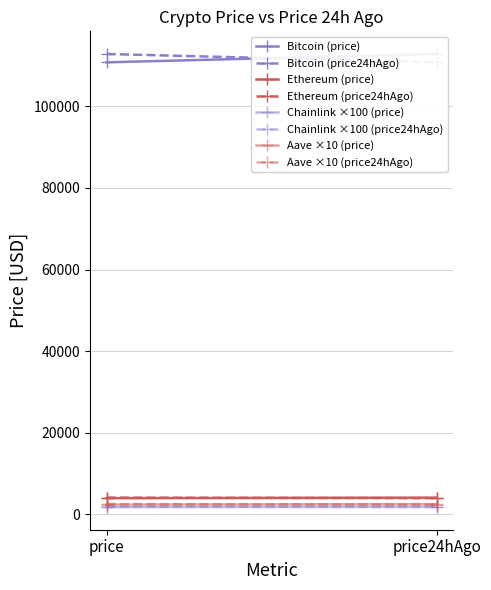

Which series has the largest range (max minus min)?

Bitcoin